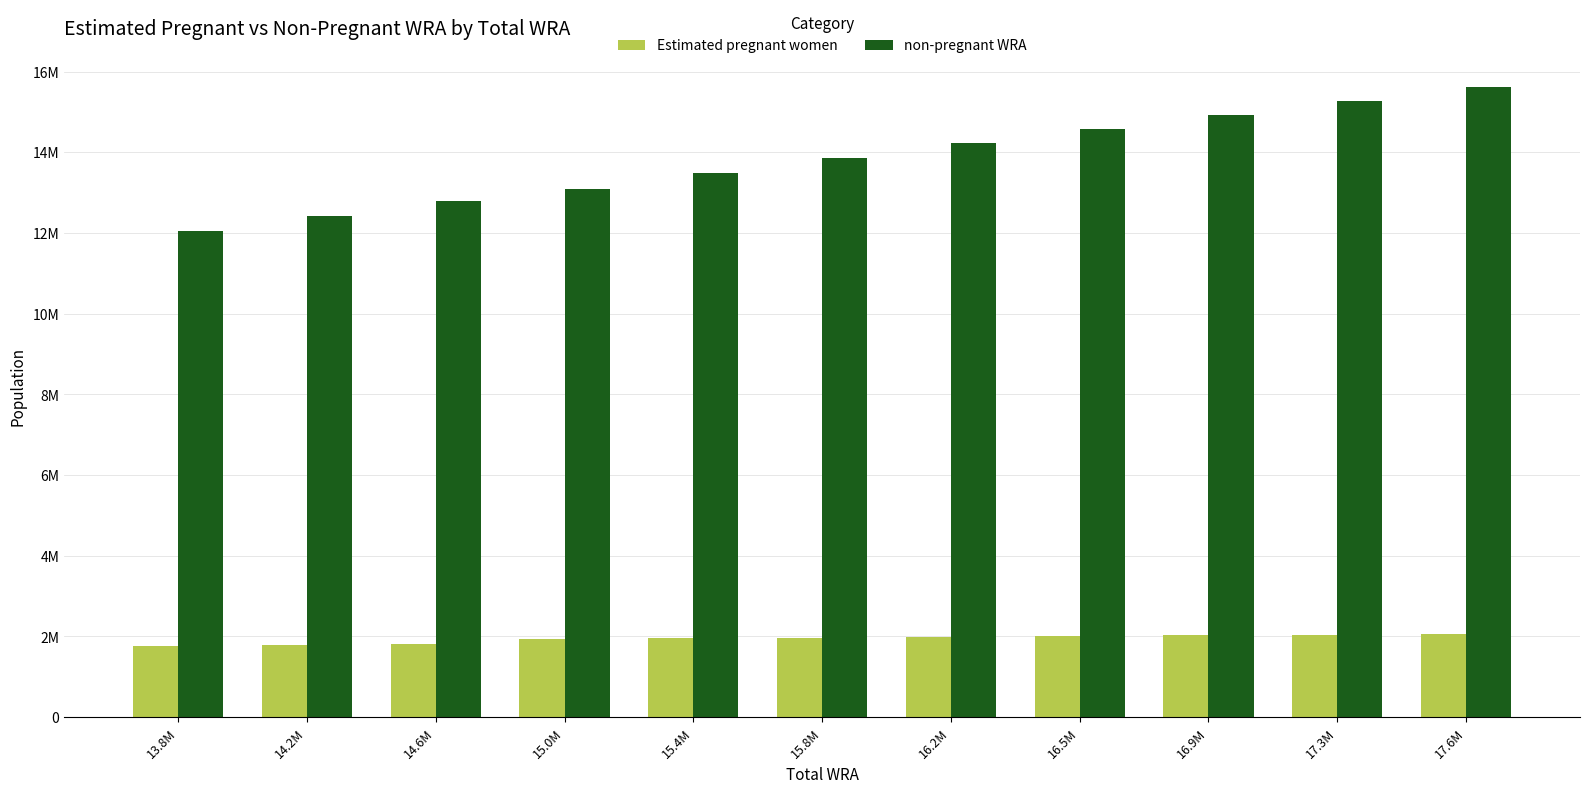

Rank the series by their average value, from highest to lowest.

non-pregnant WRA, Estimated pregnant women